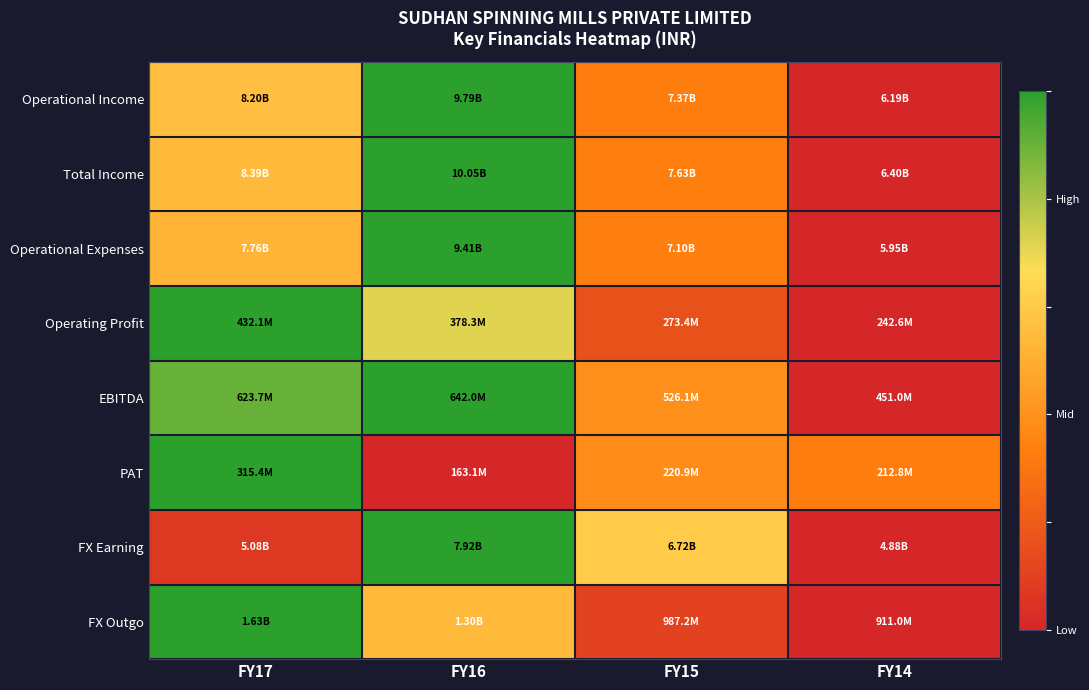

Reading left to right, what are all the values shown in this chart?

Operational Income: FY17=0.6	FY16=1.0	FY15=0.3	FY14=0.0
Total Income: FY17=0.5	FY16=1.0	FY15=0.3	FY14=0.0
Operational Expenses: FY17=0.5	FY16=1.0	FY15=0.3	FY14=0.0
Operating Profit: FY17=1.0	FY16=0.7	FY15=0.2	FY14=0.0
EBITDA: FY17=0.9	FY16=1.0	FY15=0.4	FY14=0.0
PAT: FY17=1.0	FY16=0.0	FY15=0.4	FY14=0.3
FX Earning: FY17=0.1	FY16=1.0	FY15=0.6	FY14=0.0
FX Outgo: FY17=1.0	FY16=0.5	FY15=0.1	FY14=0.0